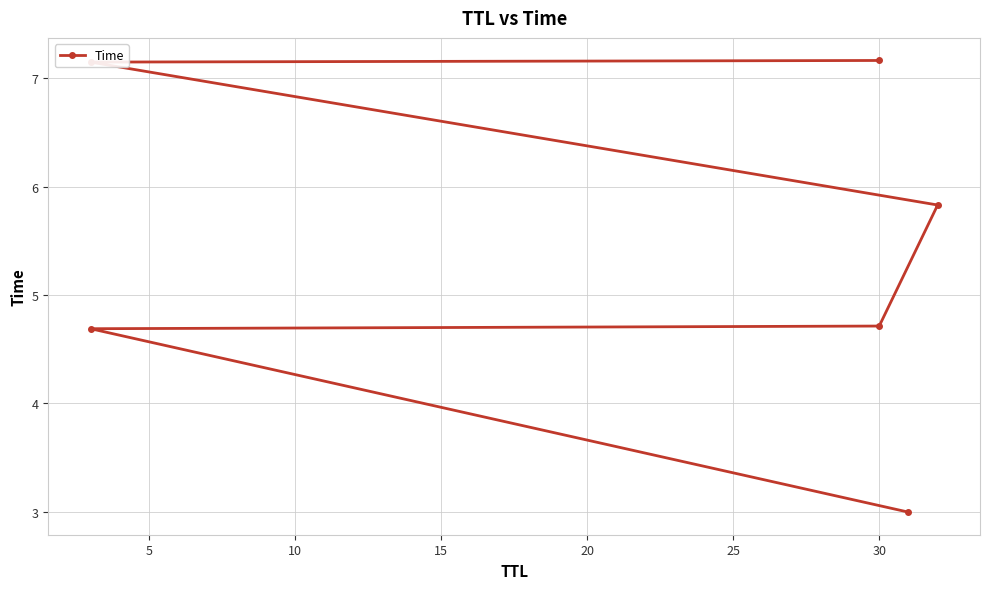

True or false: the data shows 2.4 at 30.

False